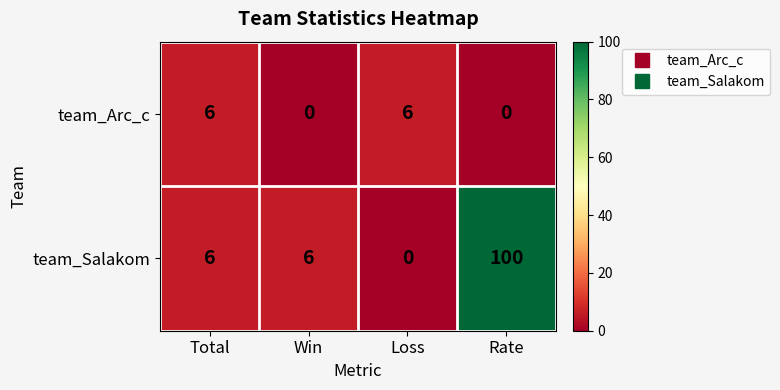

Is it true that team_Salakom equals 2 at Total?

False